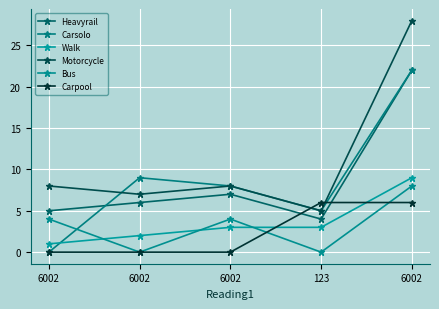

How many lines are shown in the chart?

6